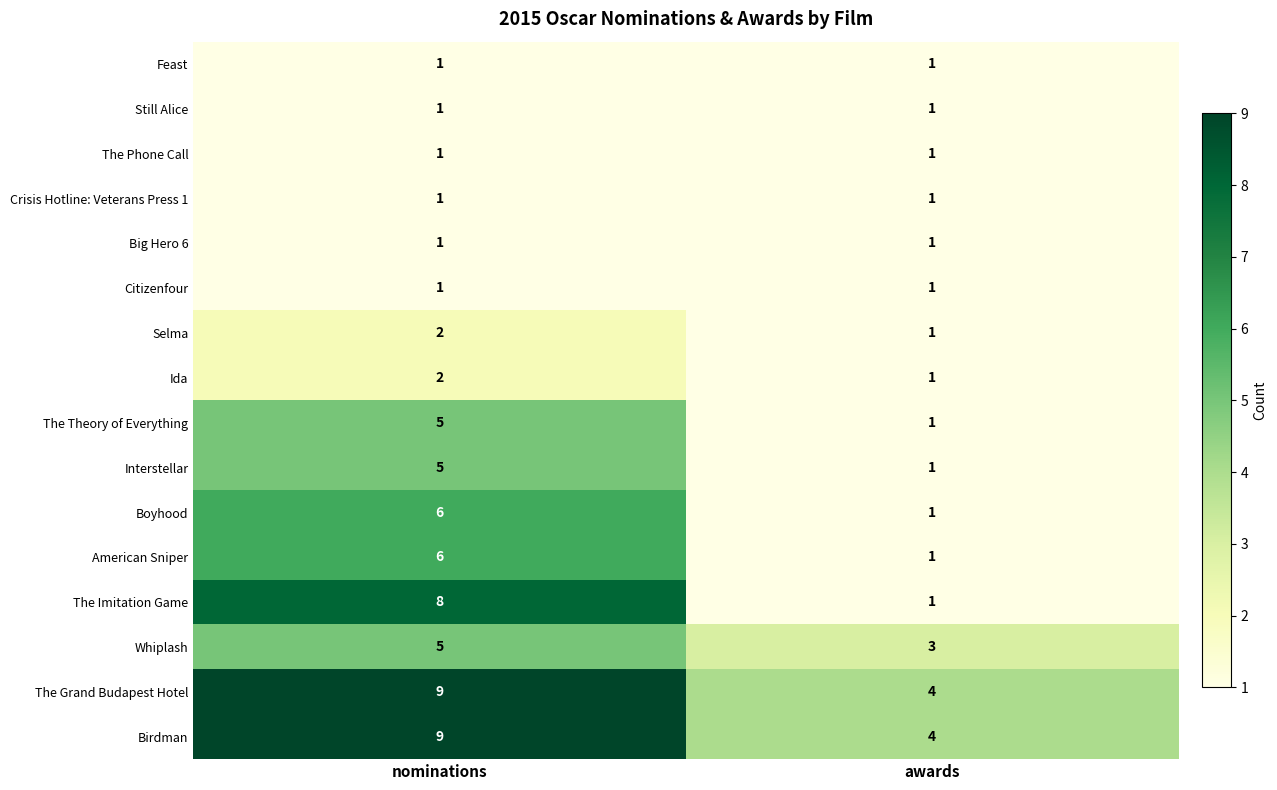

At which category is the sum across all series the highest?

nominations